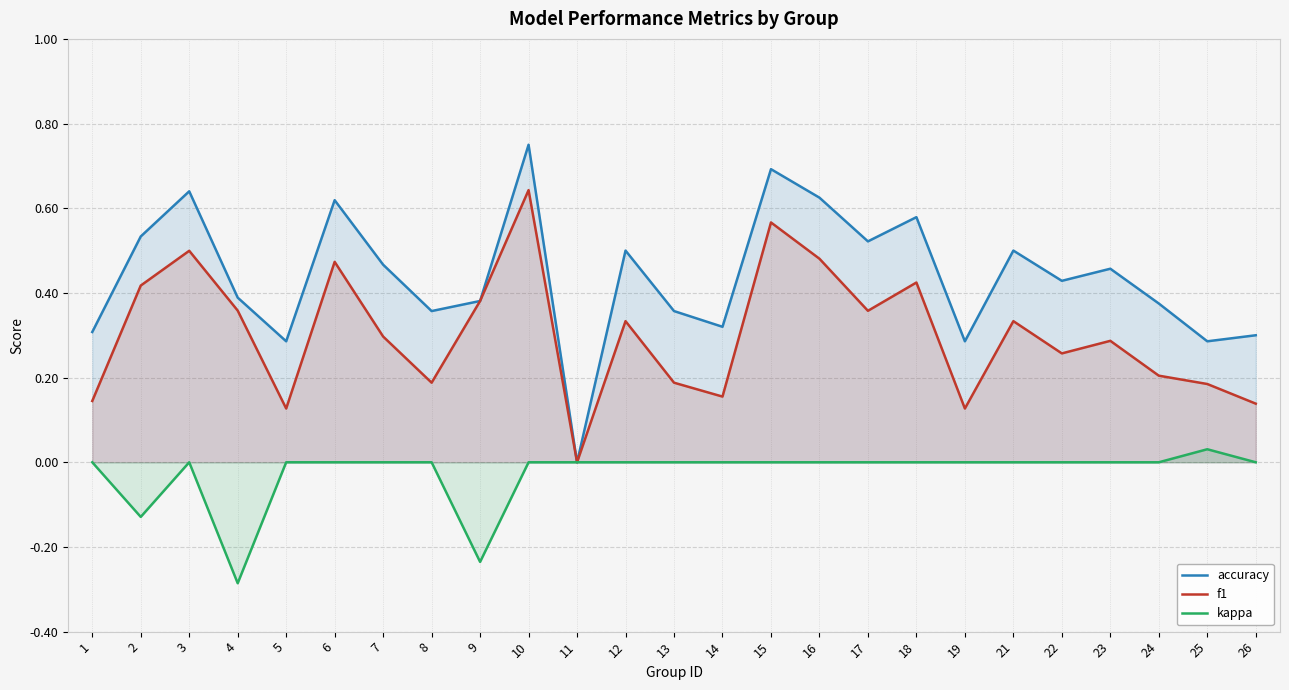

Reading left to right, what are all the values shown in this chart?

accuracy: 1=0.3	2=0.5	3=0.6	4=0.4	5=0.3	6=0.6	7=0.5	8=0.4	9=0.4	10=0.8	11=0.0	12=0.5	13=0.4	14=0.3	15=0.7	16=0.6	17=0.5	18=0.6	19=0.3	21=0.5	22=0.4	23=0.5	24=0.4	25=0.3	26=0.3
f1: 1=0.1	2=0.4	3=0.5	4=0.4	5=0.1	6=0.5	7=0.3	8=0.2	9=0.4	10=0.6	11=0.0	12=0.3	13=0.2	14=0.2	15=0.6	16=0.5	17=0.4	18=0.4	19=0.1	21=0.3	22=0.3	23=0.3	24=0.2	25=0.2	26=0.1
kappa: 1=0.0	2=-0.1	3=0.0	4=-0.3	5=0.0	6=0.0	7=0.0	8=0.0	9=-0.2	10=0.0	11=0.0	12=0.0	13=0.0	14=0.0	15=0.0	16=0.0	17=0.0	18=0.0	19=0.0	21=0.0	22=0.0	23=0.0	24=0.0	25=0.0	26=0.0